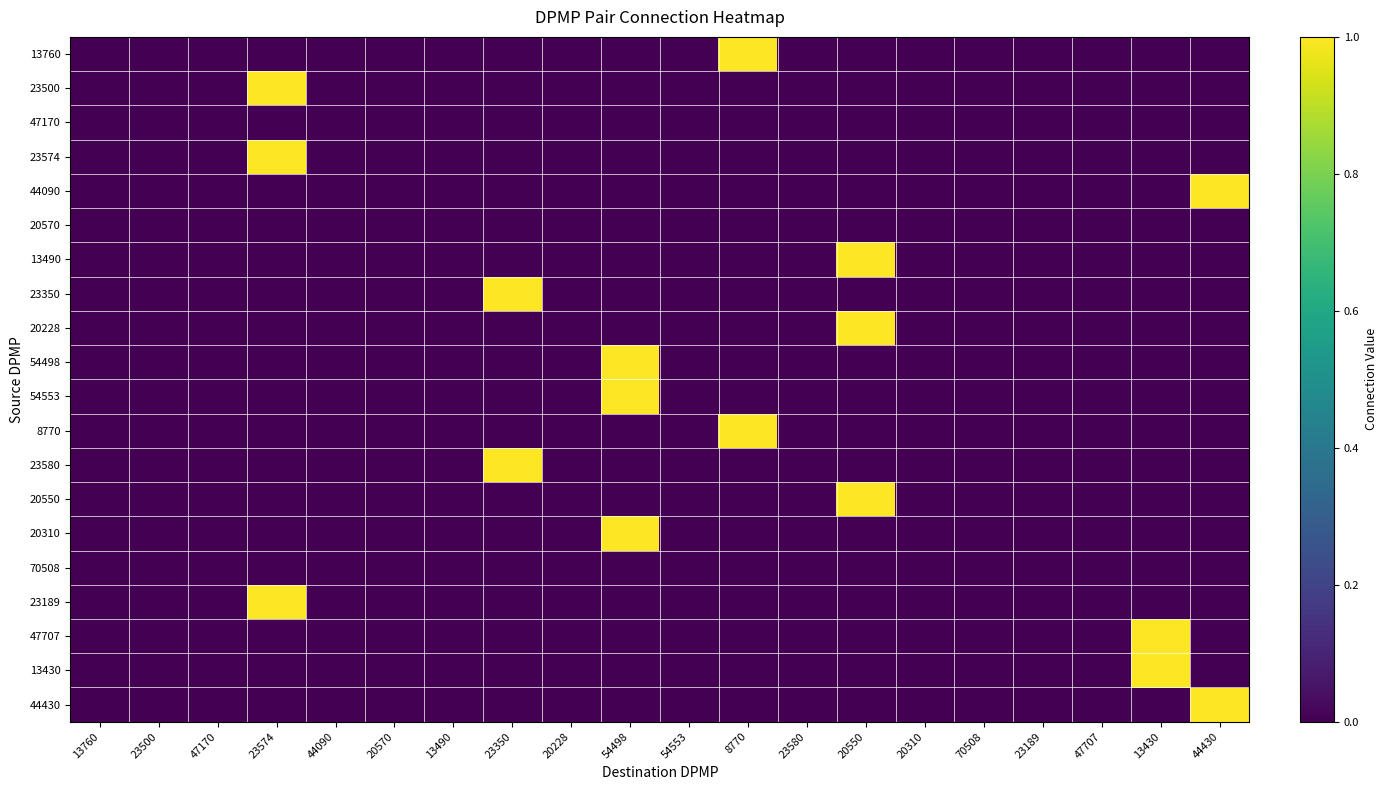

At 44090, list the series in order from largest to smallest.

13760, 23500, 47170, 23574, 44090, 20570, 13490, 23350, 20228, 54498, 54553, 8770, 23580, 20550, 20310, 70508, 23189, 47707, 13430, 44430